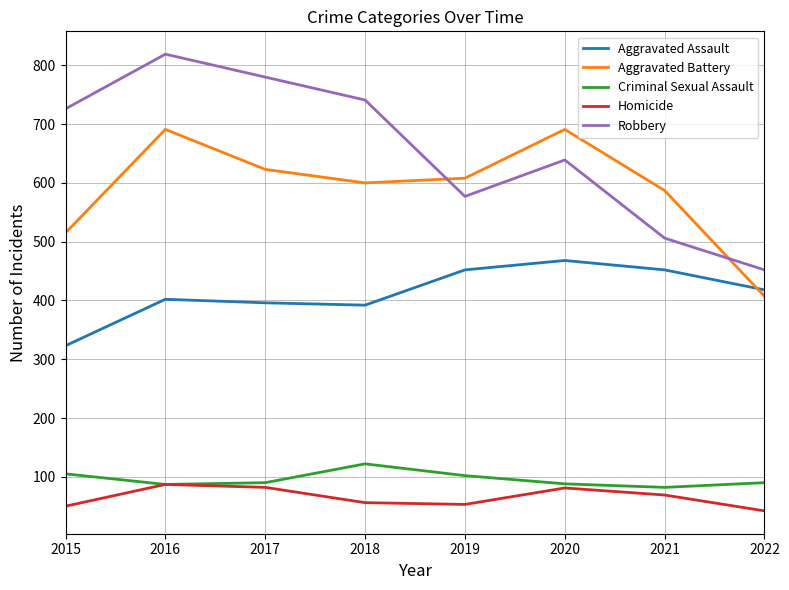

List the series in order of their peak value, lowest first.

Homicide, Criminal Sexual Assault, Aggravated Assault, Aggravated Battery, Robbery